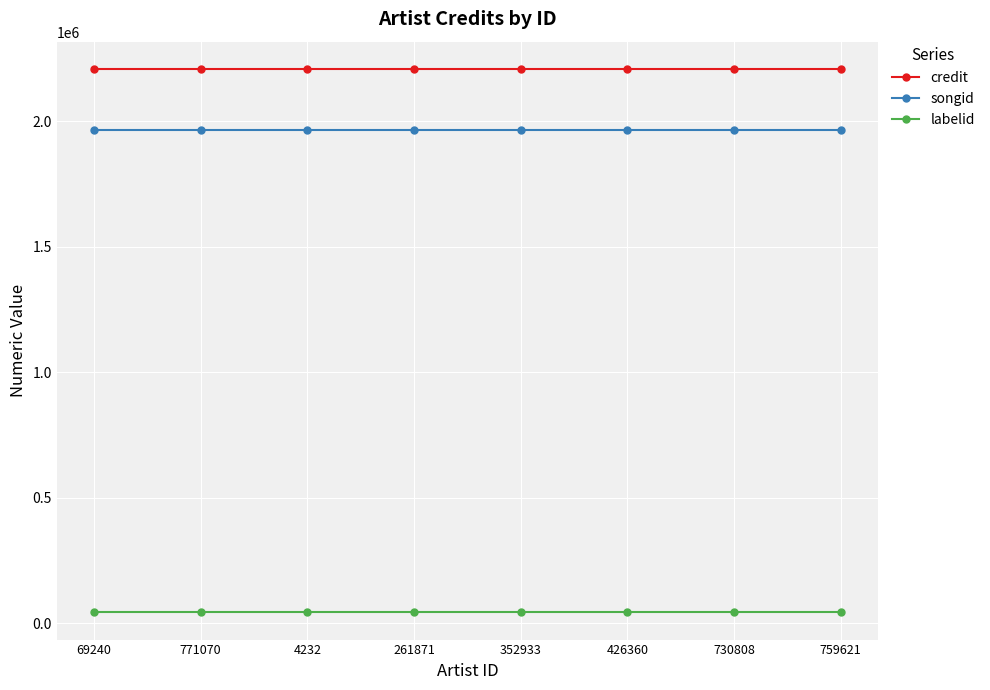

Which series has the largest total across all categories?

credit